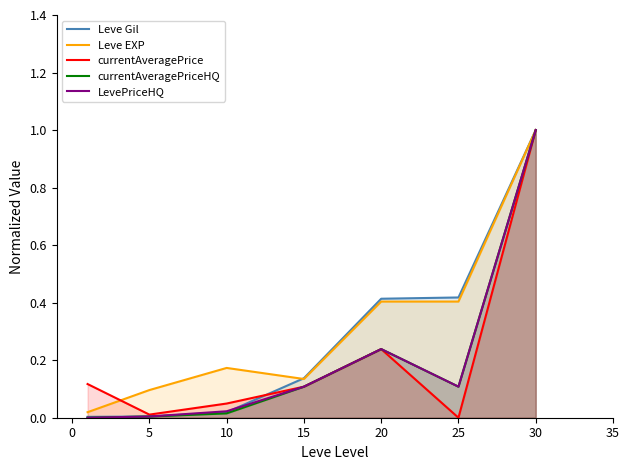

True or false: Leve Gil has a value of 0.1 at 10.

False